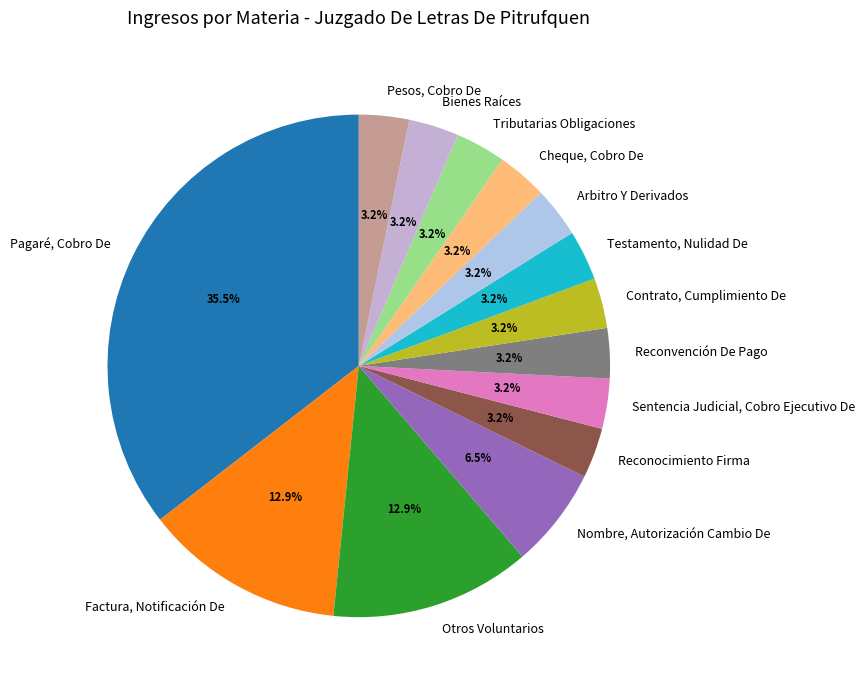

Between Bienes Raíces and Otros Voluntarios, which is larger?

Otros Voluntarios